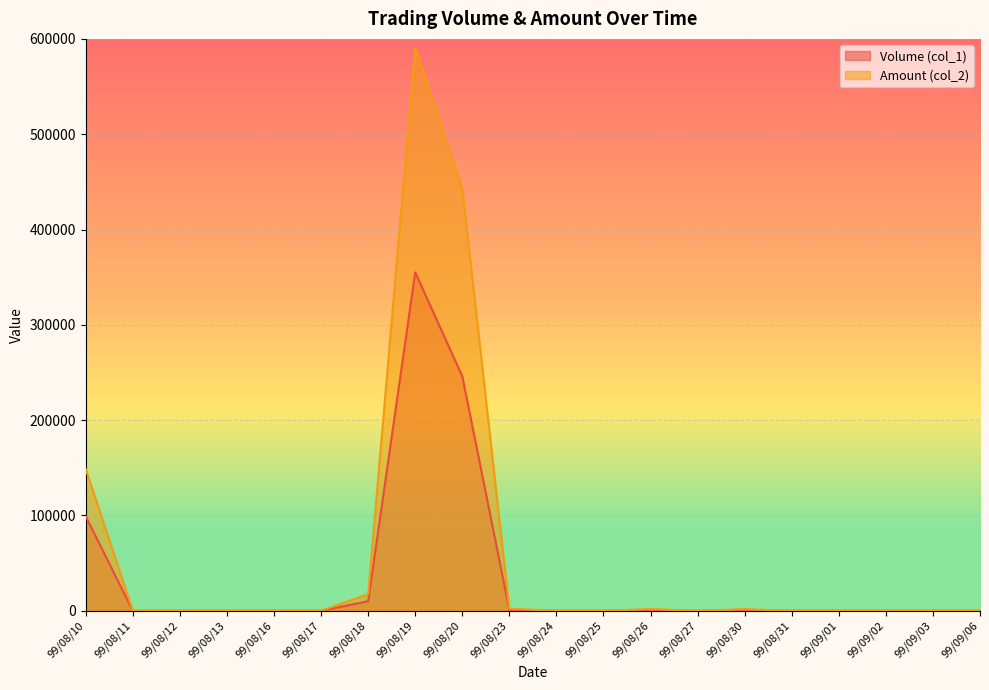

What value does the Amount (col_2) series have at 99/08/20, to the nearest 100?

442800